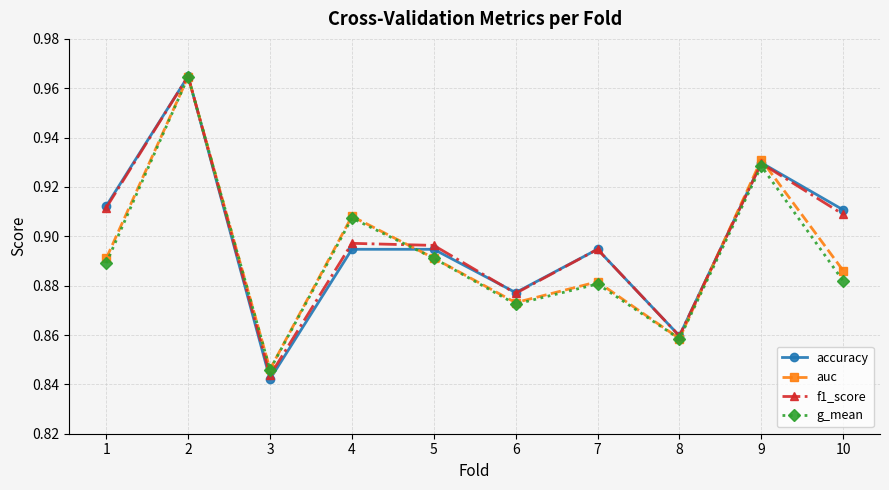

Is the value of g_mean at 5 greater than the value of accuracy at 9?

No